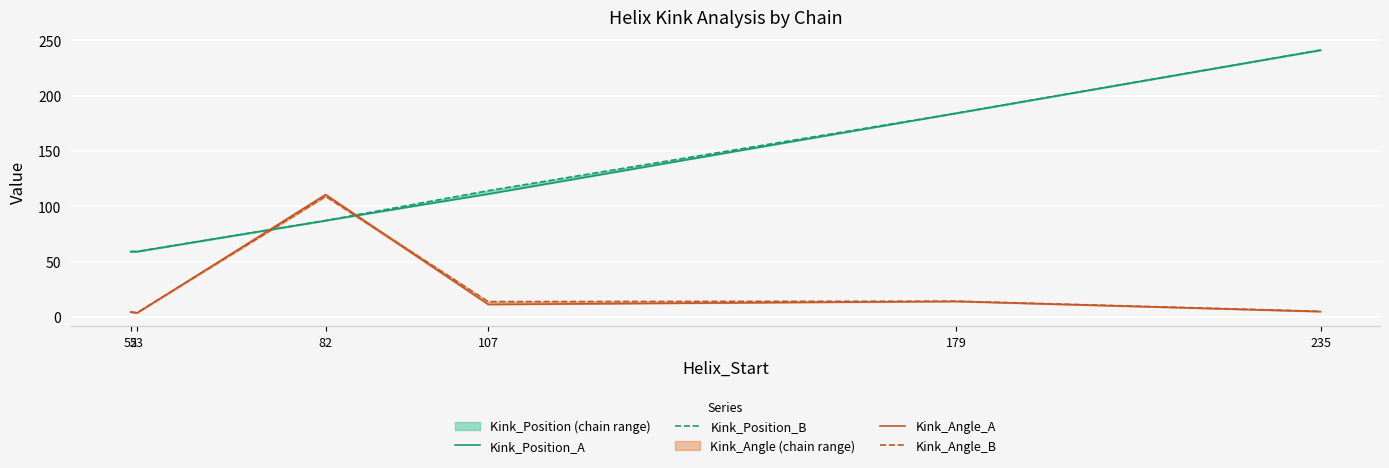

Which category has the lowest value in the Kink_Angle_A series?

53